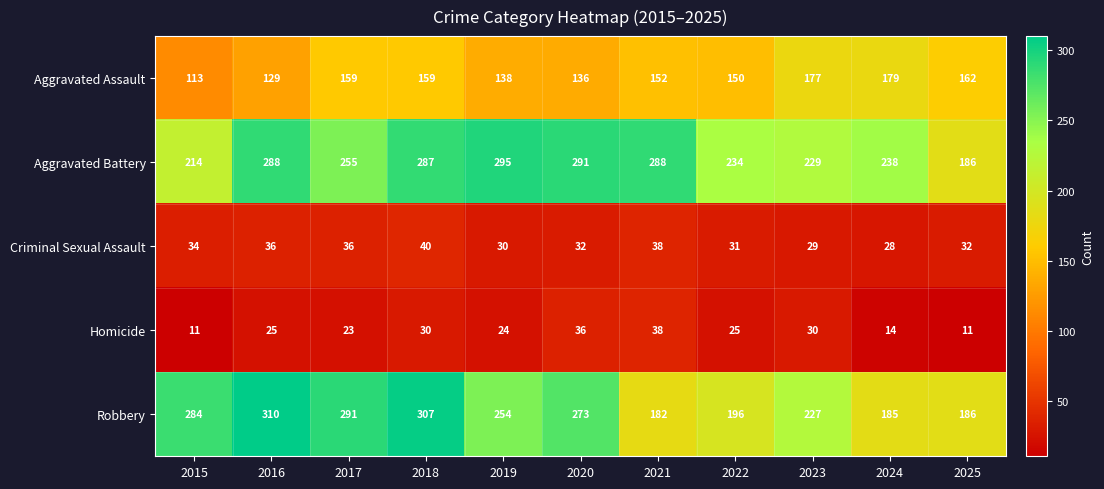

The value of Homicide at 2016 is 25. True or false?

True